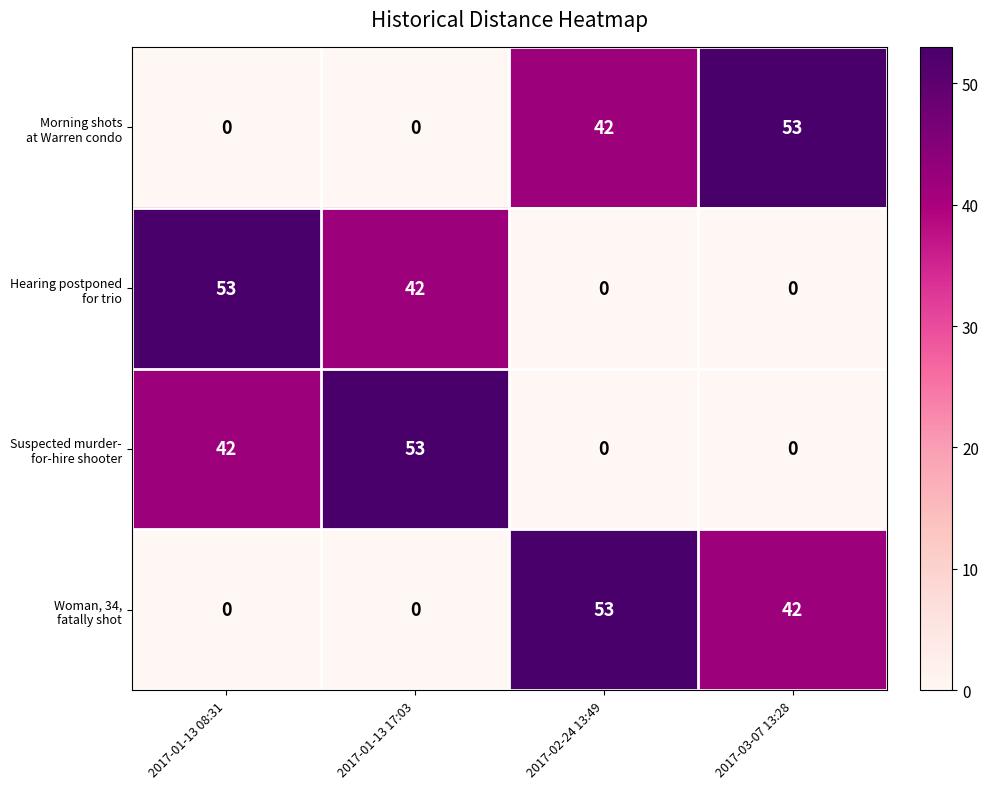

What is the spread (max minus min) of values at 2017-01-13 08:31?

53